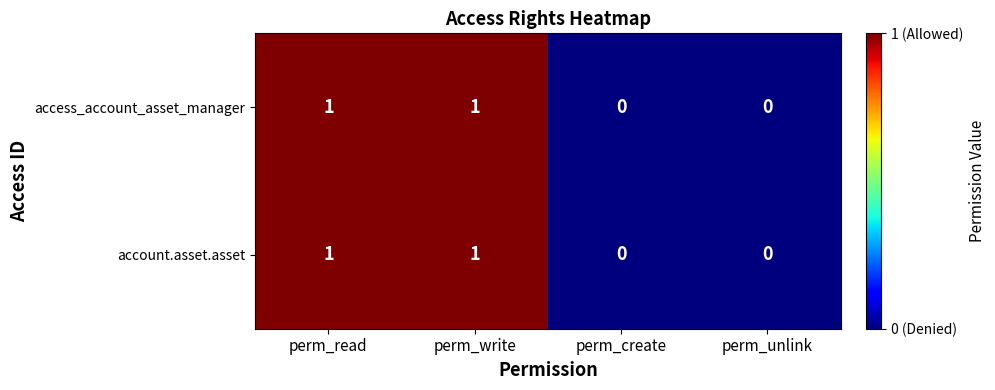

Count the number of categories in the chart.

4